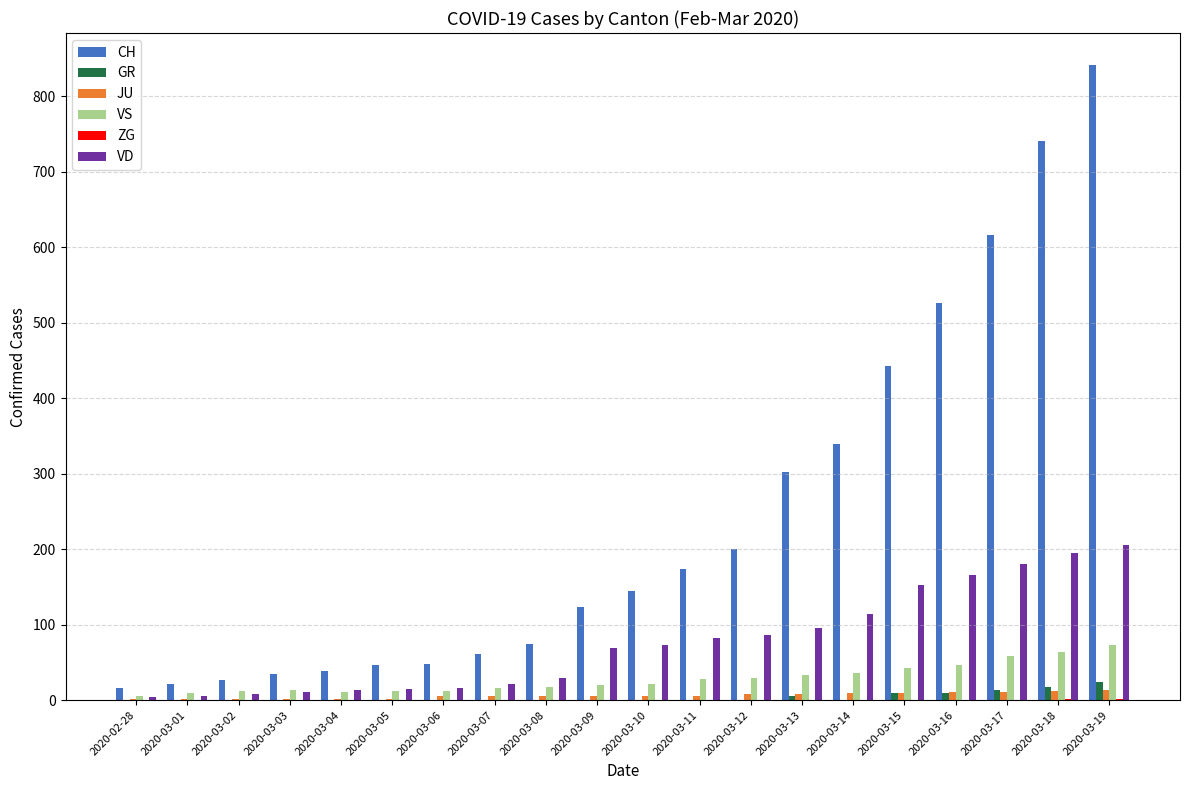

What is the sum of all JU values?

121